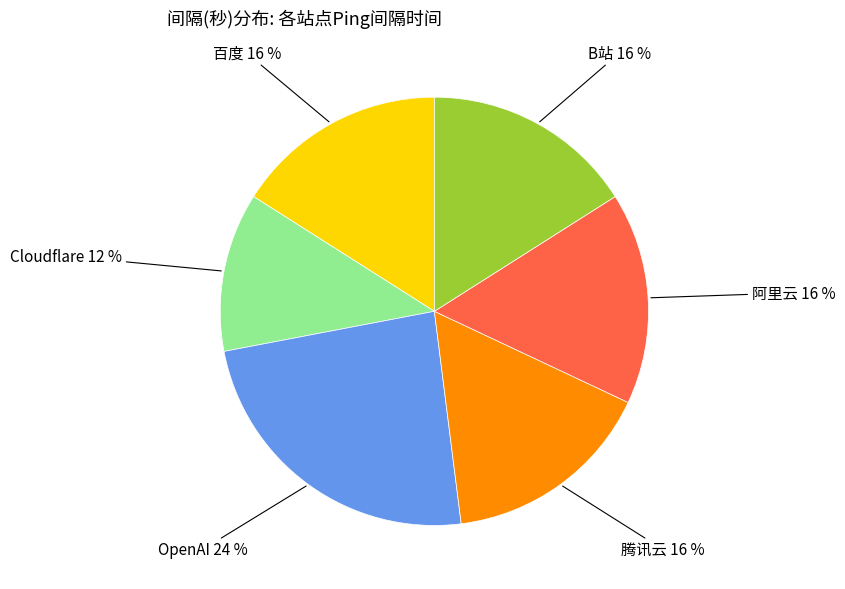

To the nearest percent, what is the difference between the largest and smallest slice percentages?

12%